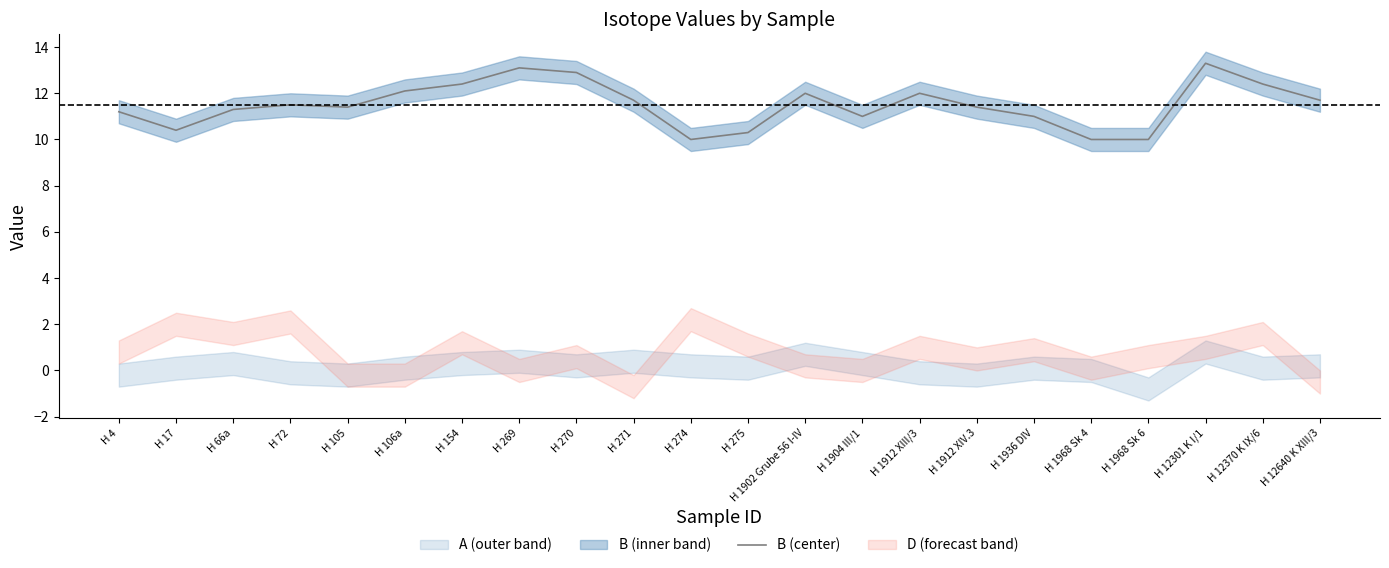

What is the change in value from H 274 to H 1936 DIV?

+1.0